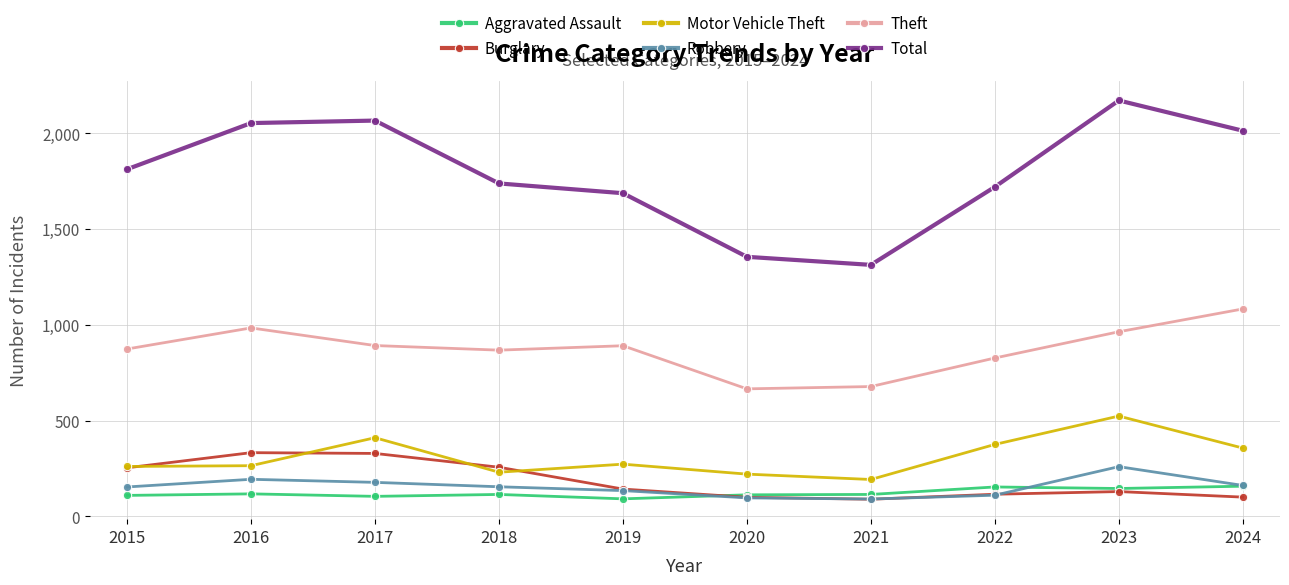

Rank the series by their maximum value, from highest to lowest.

Total, Theft, Motor Vehicle Theft, Burglary, Robbery, Aggravated Assault